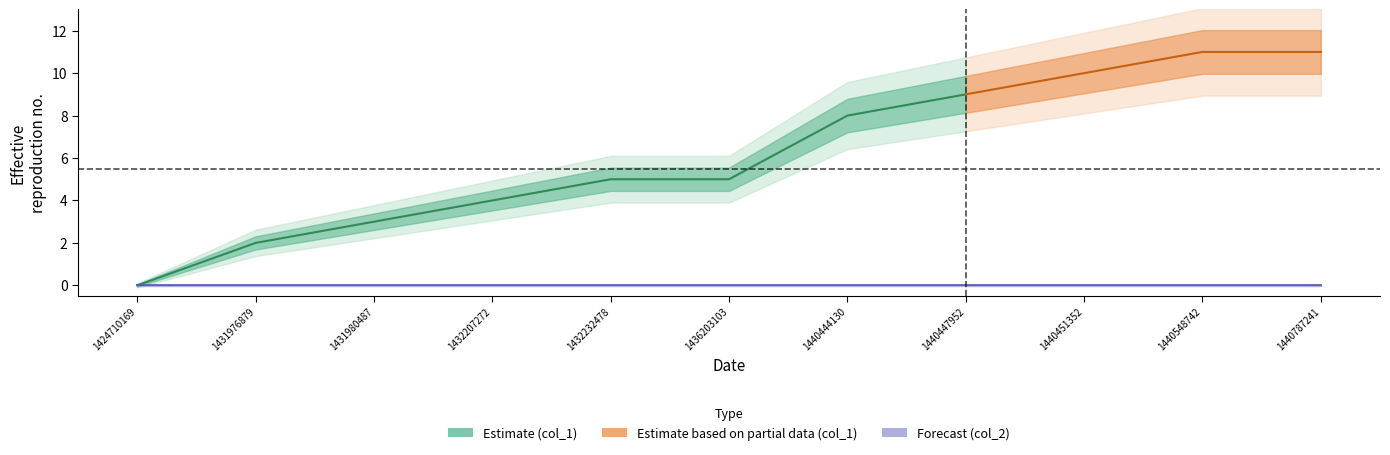

True or false: col_1 and col_2 intersect in this chart.

False